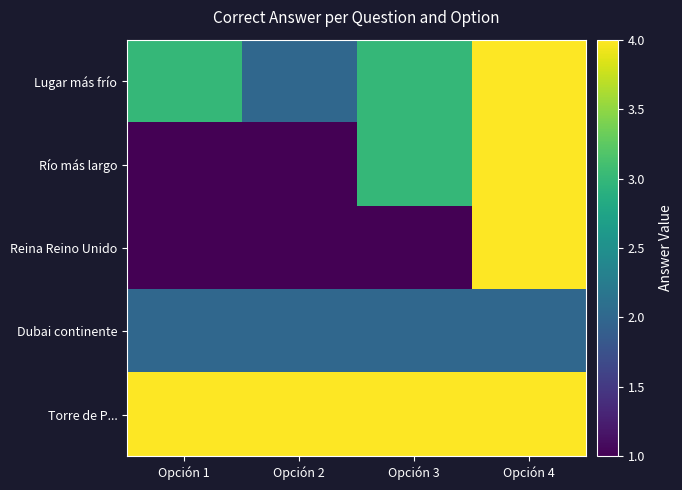

Which series has the largest total across all categories?

Torre de P...